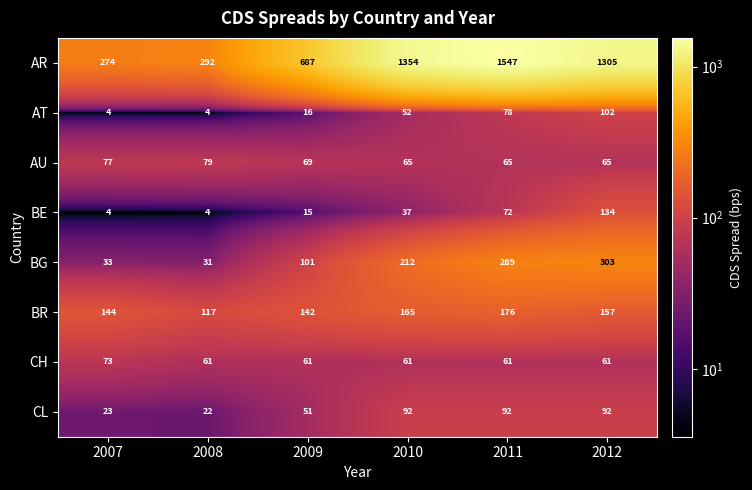

Between 2009 and 2012, which series saw the biggest shift?

AR